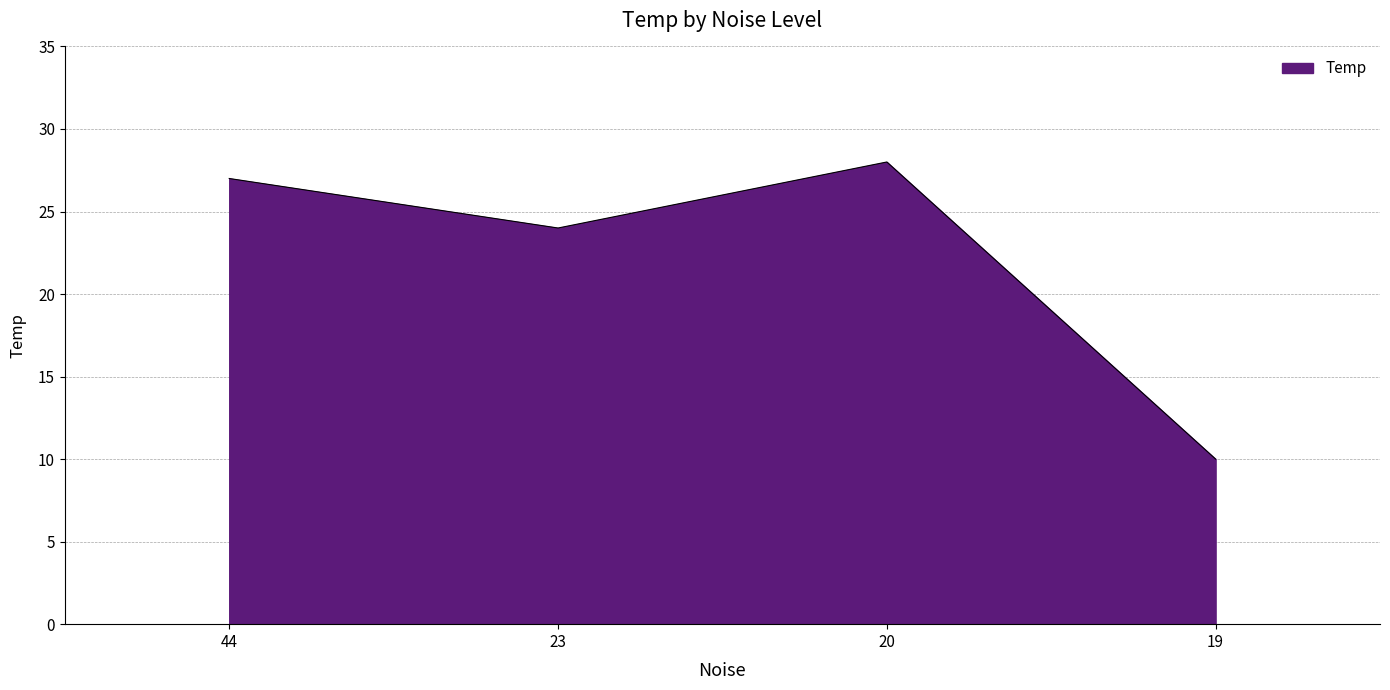

List the labels in order of value, smallest first.

19, 23, 44, 20